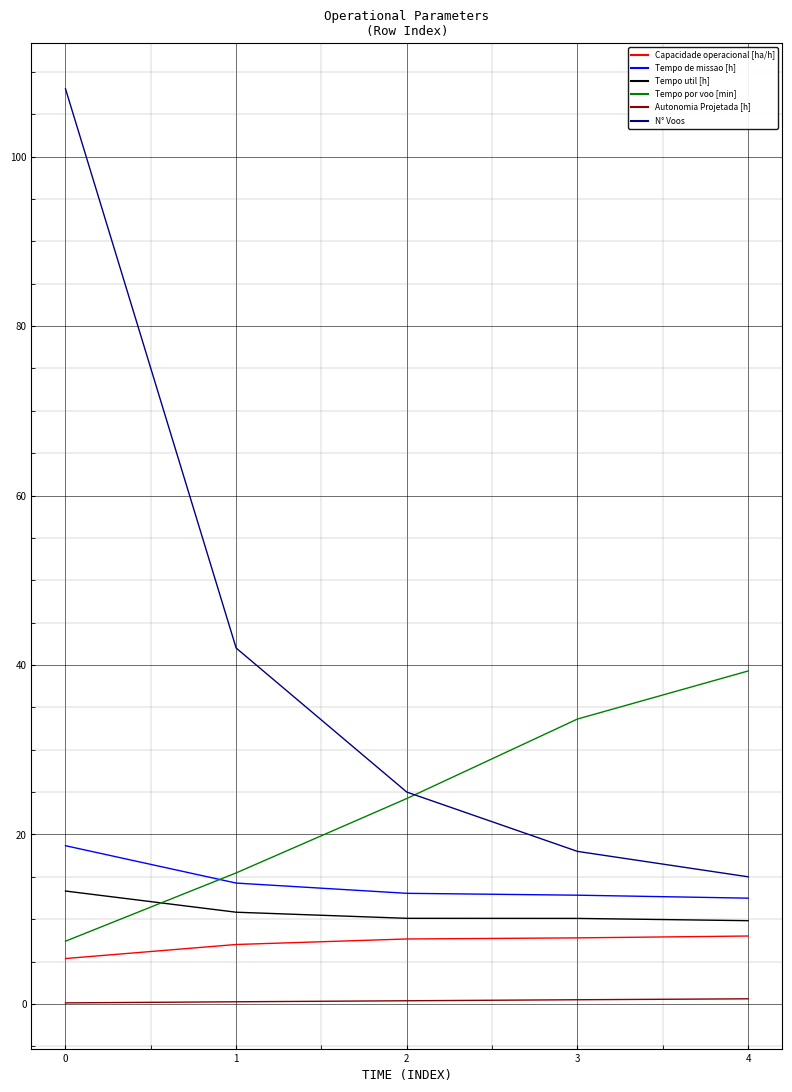

Which series has the largest total across all categories?

N° Voos